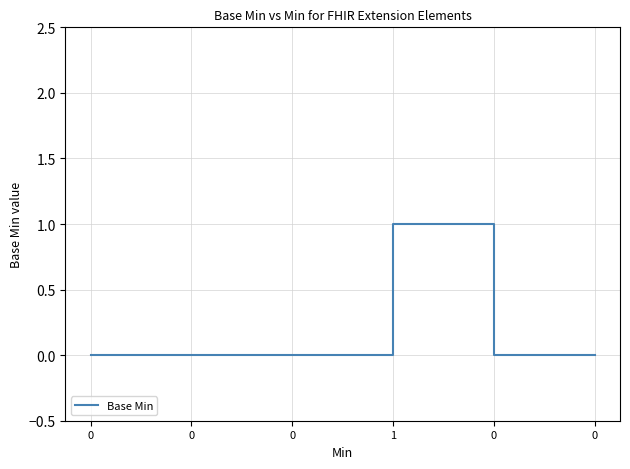

At which category does the chart reach its peak across all series?

1